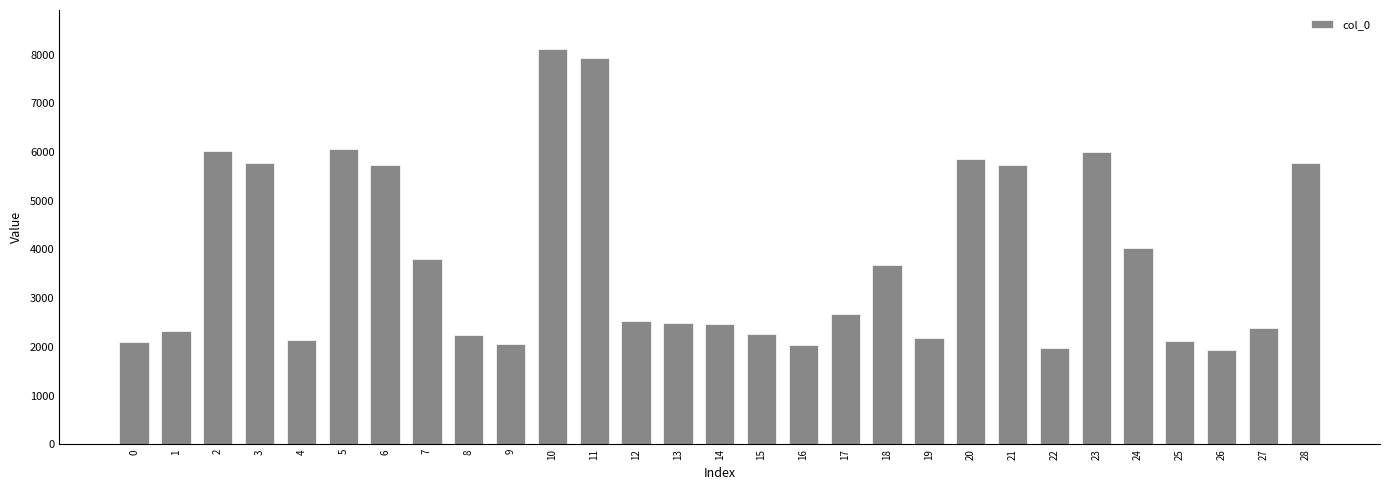

Count the number of data series in this chart.

1